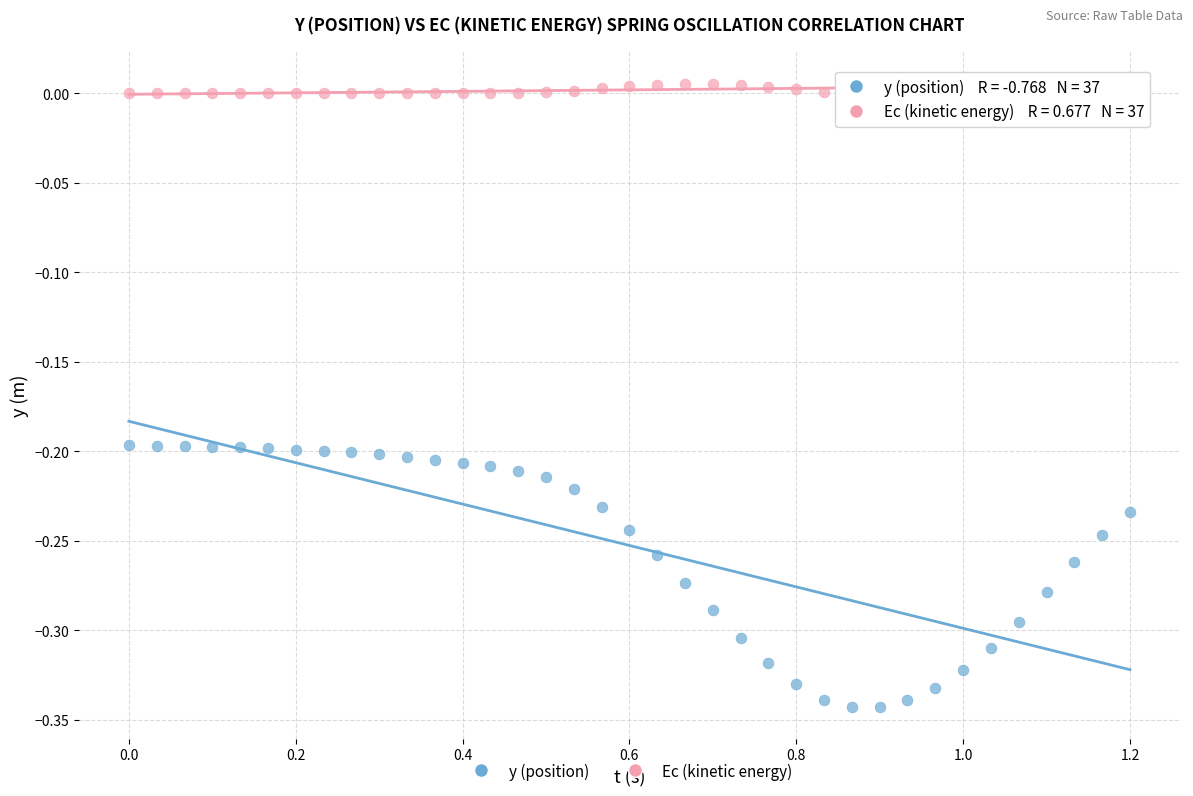

Across all data points, what is the range of X values (max minus min)?

1.2